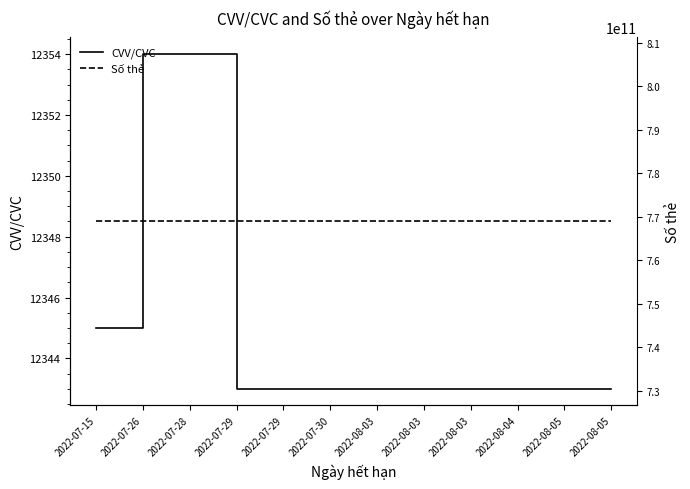

Reading right to left, what are all the values shown in this chart?

CVV/CVC: 2022-08-05=12343	2022-08-05=12343	2022-08-04=12343	2022-08-03=12343	2022-08-03=12343	2022-08-03=12343	2022-07-30=12343	2022-07-29=12343	2022-07-29=12343	2022-07-28=12354	2022-07-26=12354	2022-07-15=12345
Số thẻ: 2022-08-05=768887779999	2022-08-05=768887779999	2022-08-04=768887779999	2022-08-03=768887779999	2022-08-03=768887779999	2022-08-03=768887779999	2022-07-30=768887779999	2022-07-29=768887779999	2022-07-29=768887779999	2022-07-28=768887779999	2022-07-26=768887779999	2022-07-15=768887779999